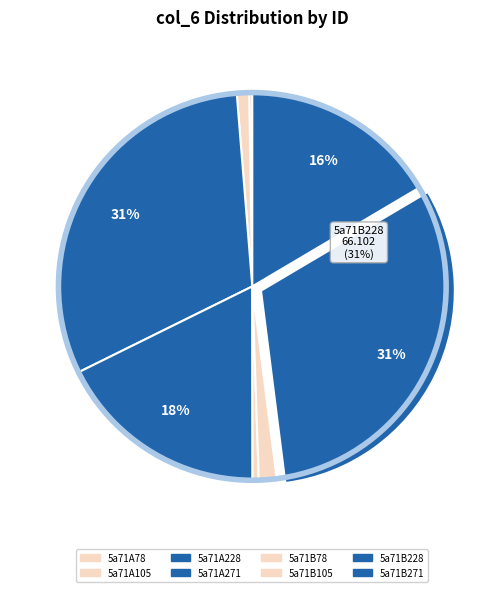

Is it true that 5a71B228 is 31% of the pie?

True